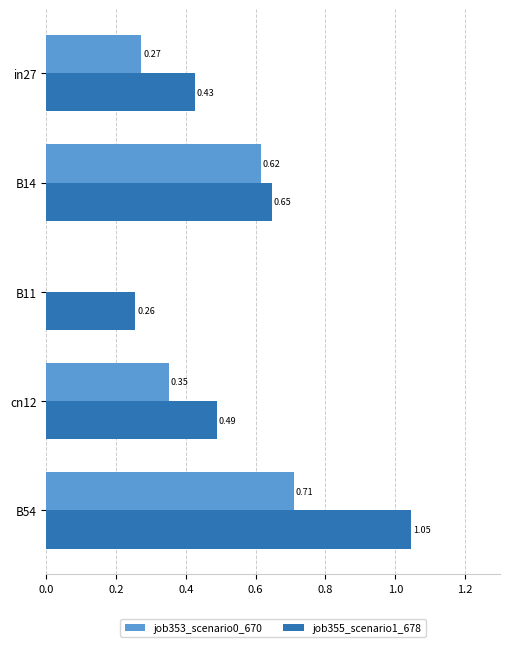

Which series changed the most between in27 and B14?

job353_scenario0_670